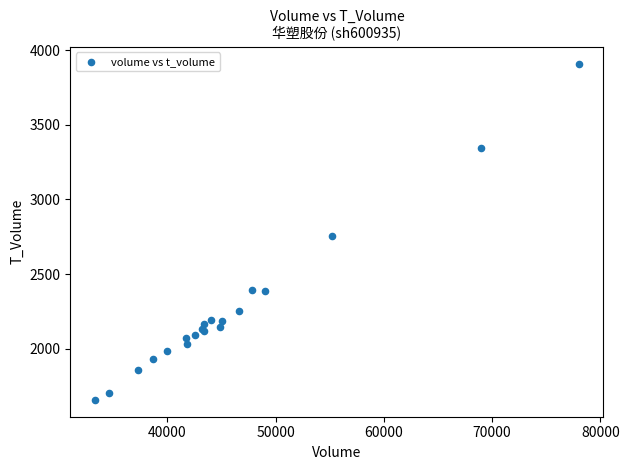

What Y value in the scatter plot is closest to 2783?

2757